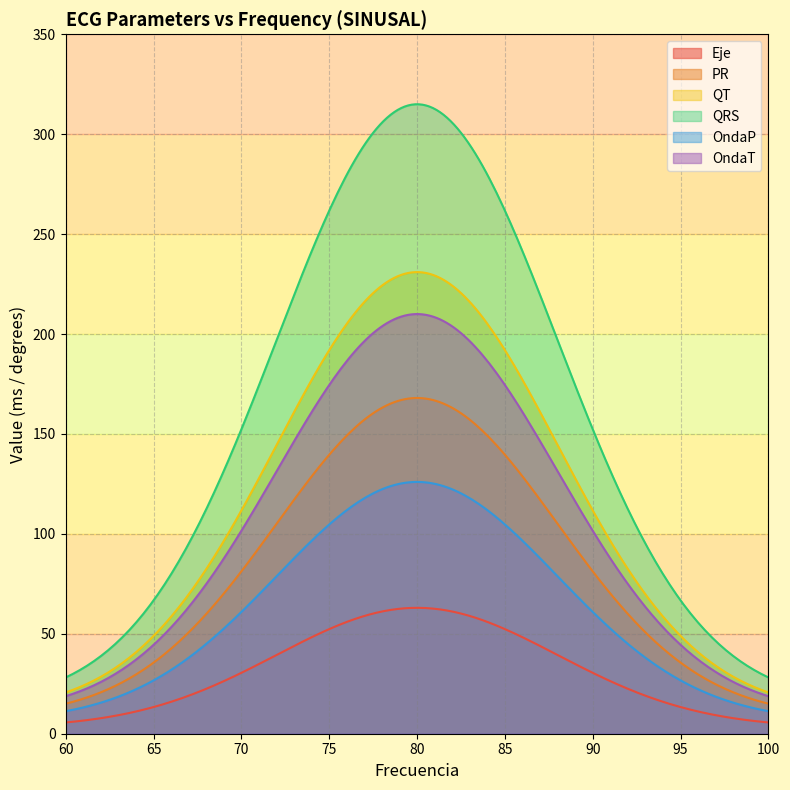

How many lines are shown in the chart?

6